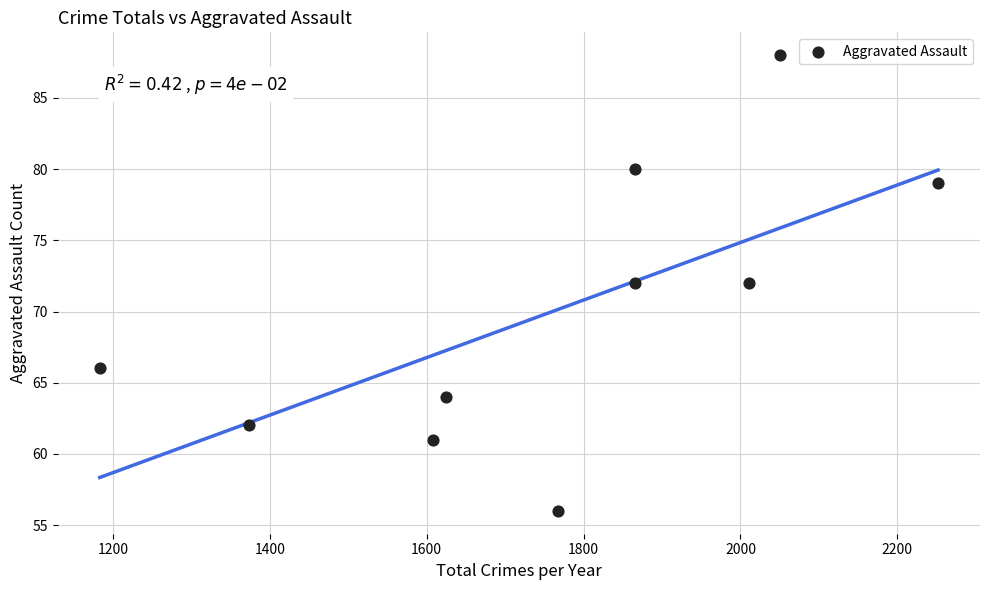

What is the average X value?

1760